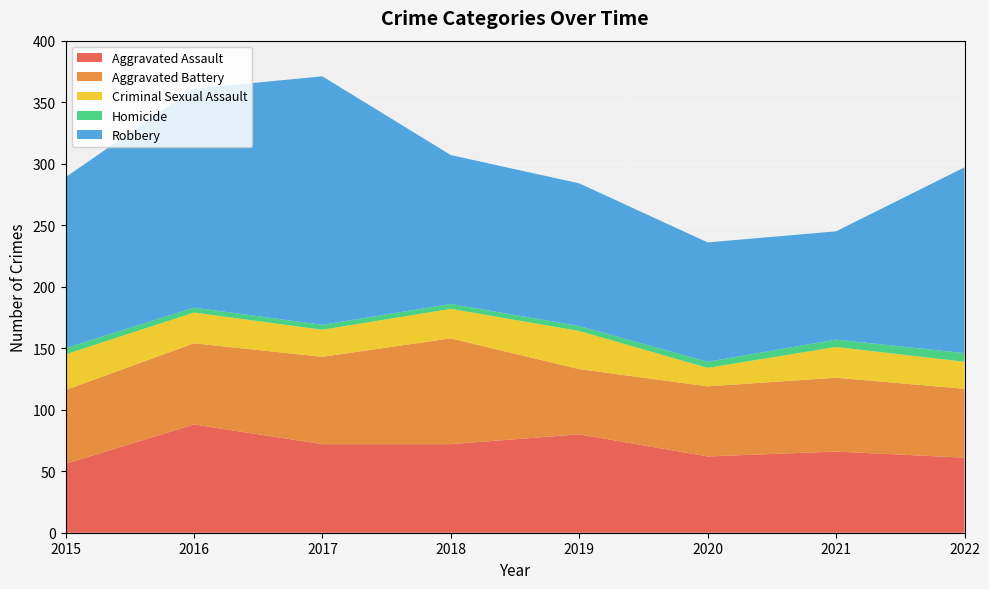

Reading left to right, list all the values displayed in this chart.

Aggravated Assault: 56	88	72	72	80	62	66	61
Aggravated Battery: 60	66	71	86	53	57	60	56
Criminal Sexual Assault: 29	25	22	24	31	15	25	22
Homicide: 5	4	4	4	4	5	6	7
Robbery: 139	178	202	121	116	97	88	151